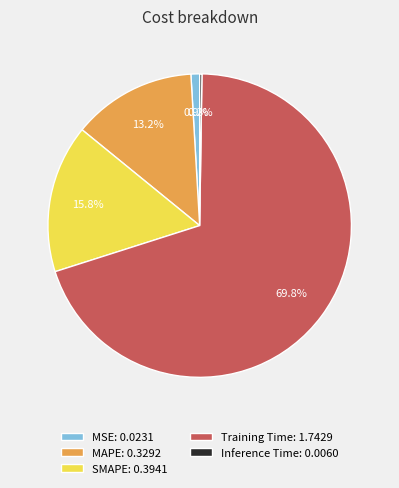

Is the sum of MSE and Training Time greater than half?

Yes